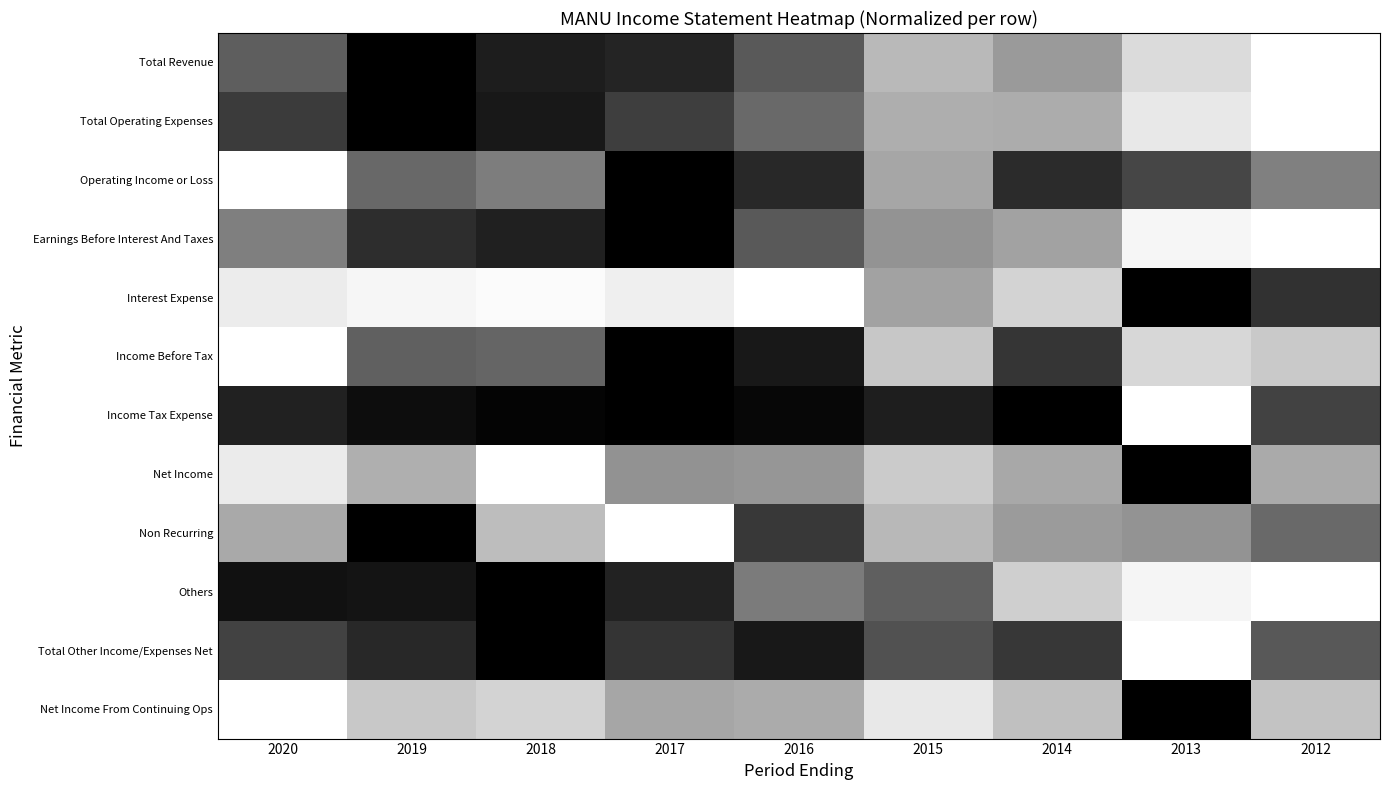

Count the number of data series in this chart.

12